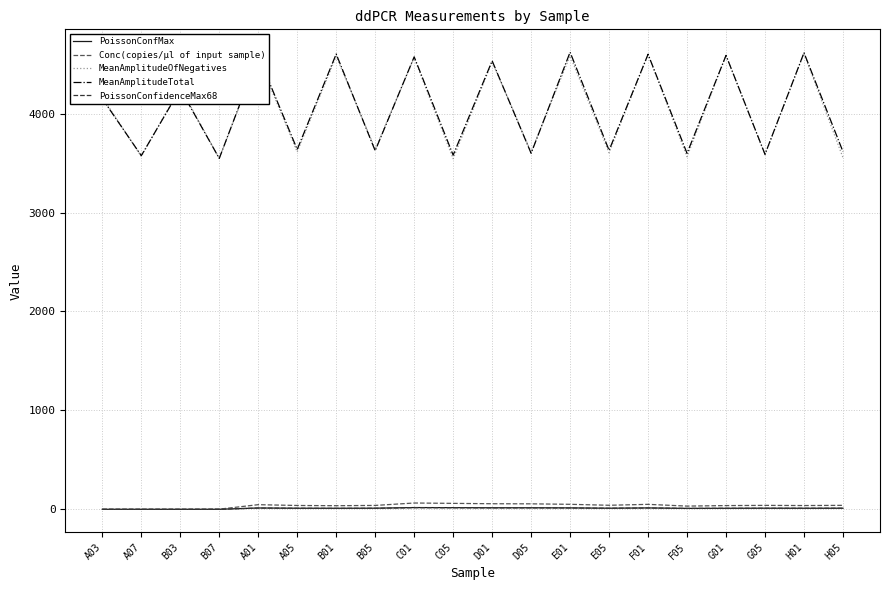

Where is Conc(copies/µl of input sample) nearest to the value 32?

F05